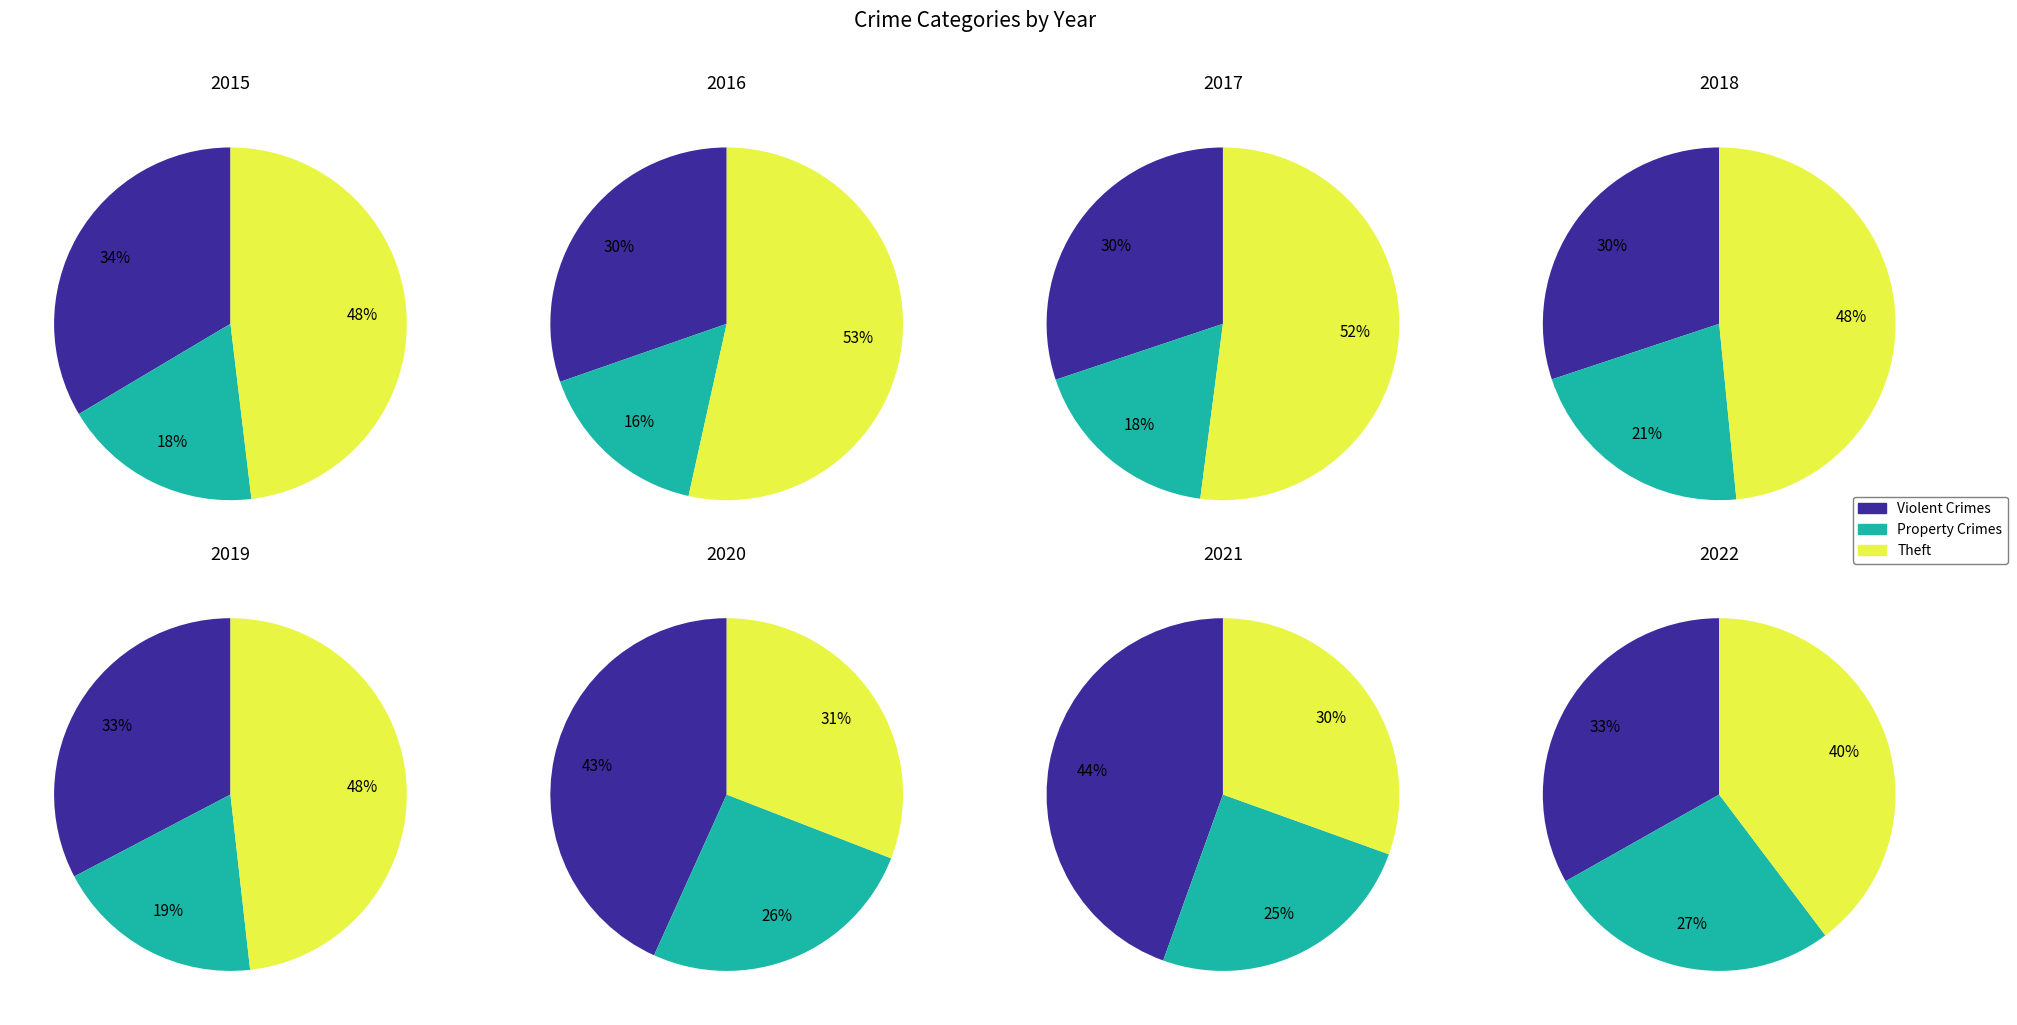

Is it true that Criminal Sexual Assault is 11% of the pie?

False